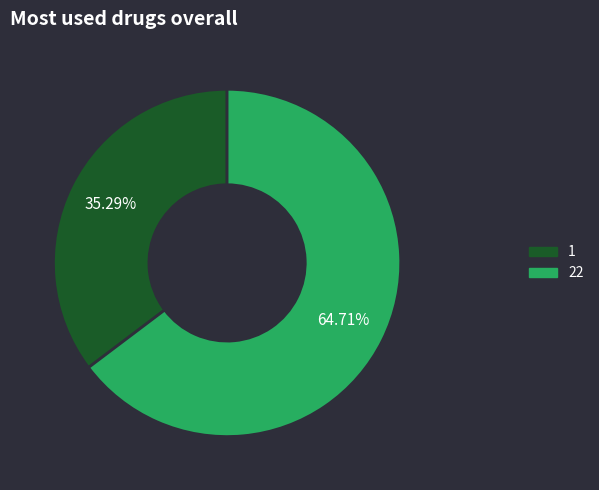

Count the number of slices in the pie.

2